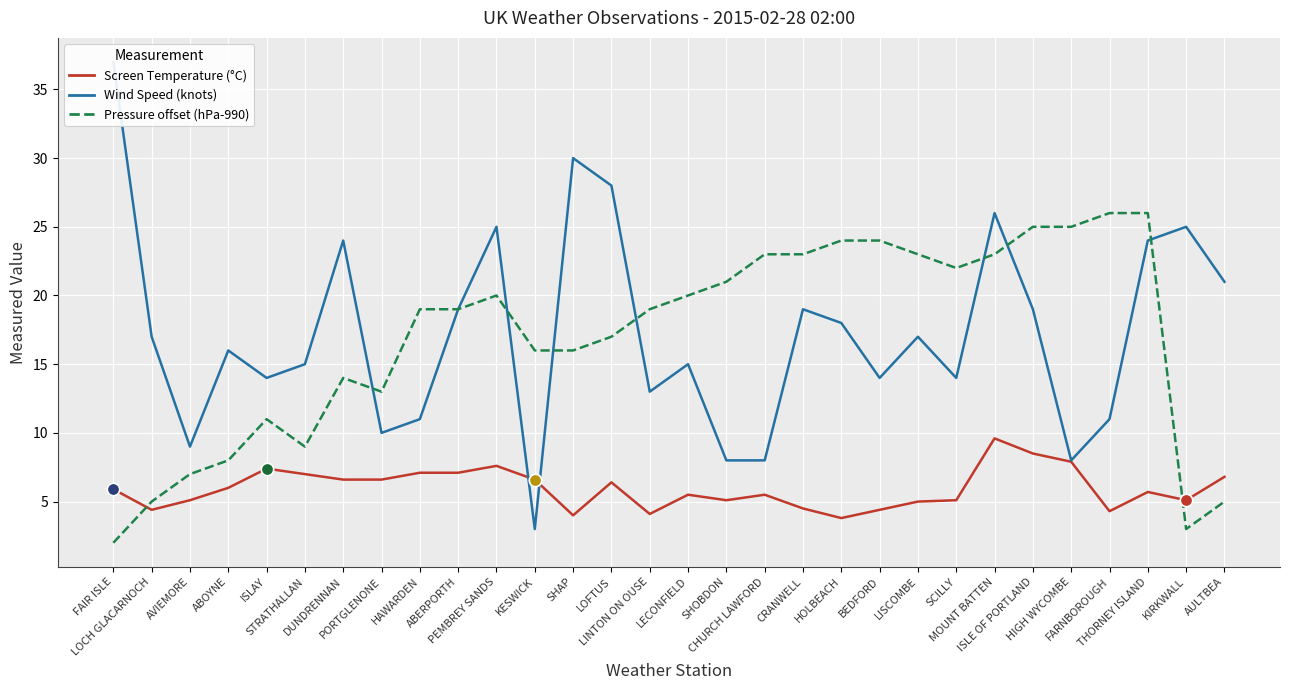

Which series contains the highest Y value?

Wind Speed (knots)